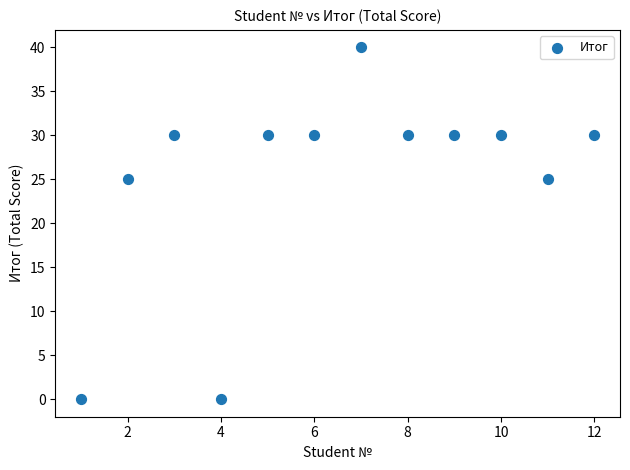

What is the range of Y values (max minus min)?

40